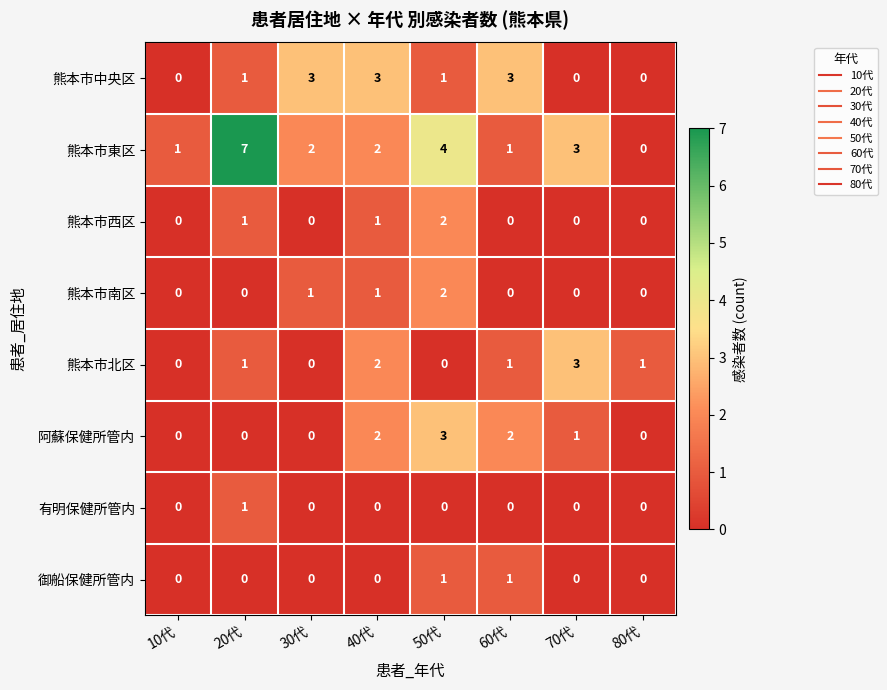

At which label does 阿蘇保健所管内 reach its peak?

50代